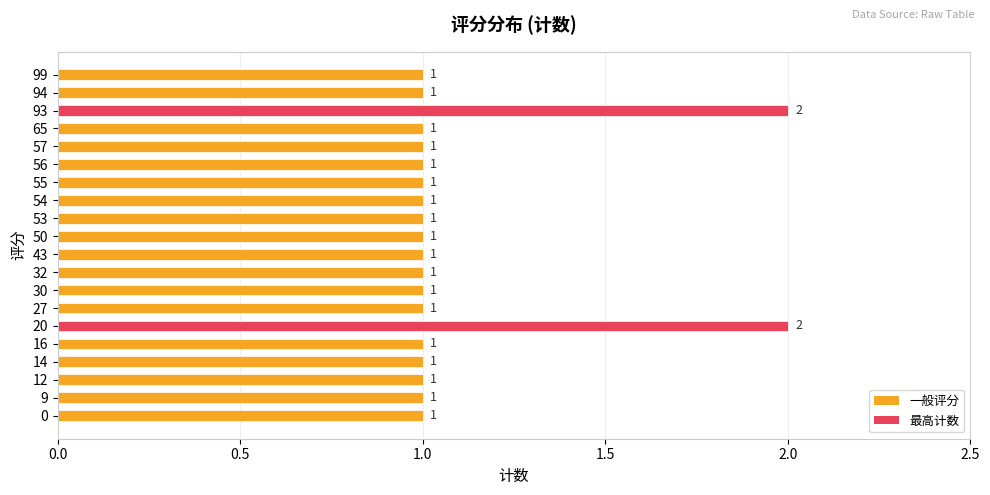

Is it true that the value at 55 is 2?

False